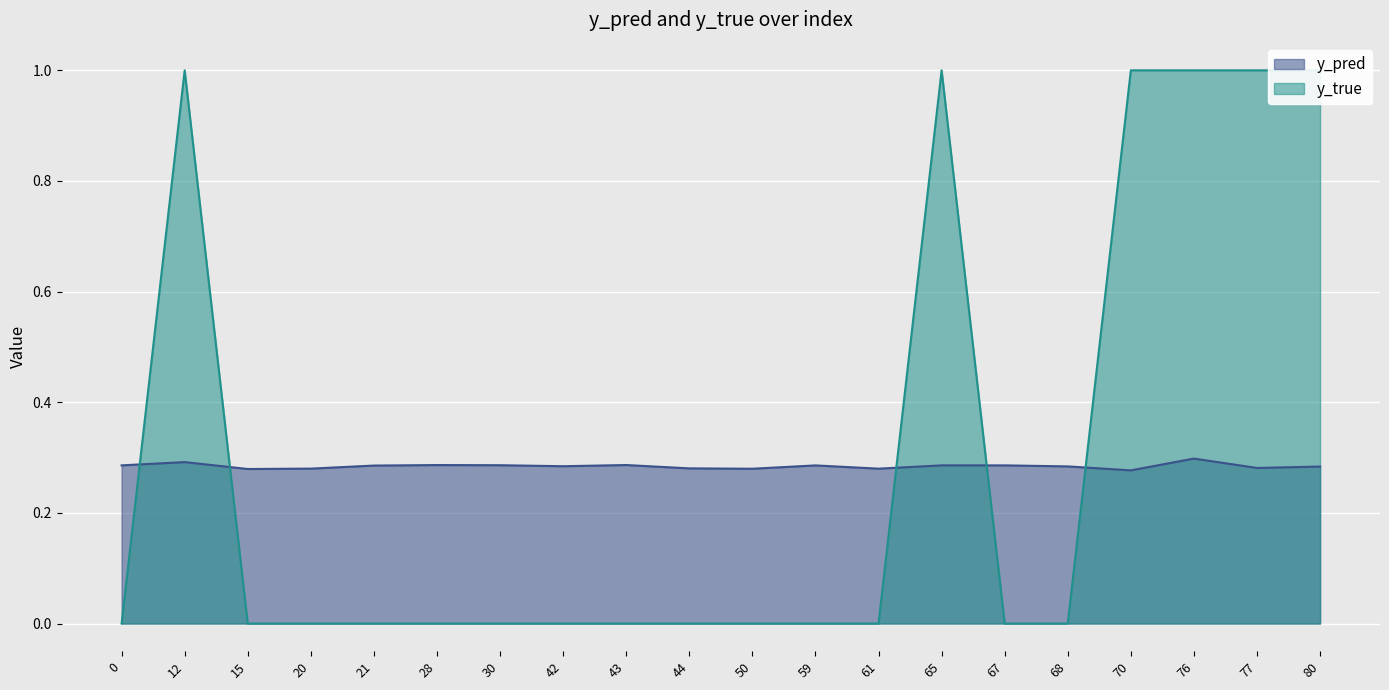

What is the difference between the maximum and minimum values in the y_true series?

1.0